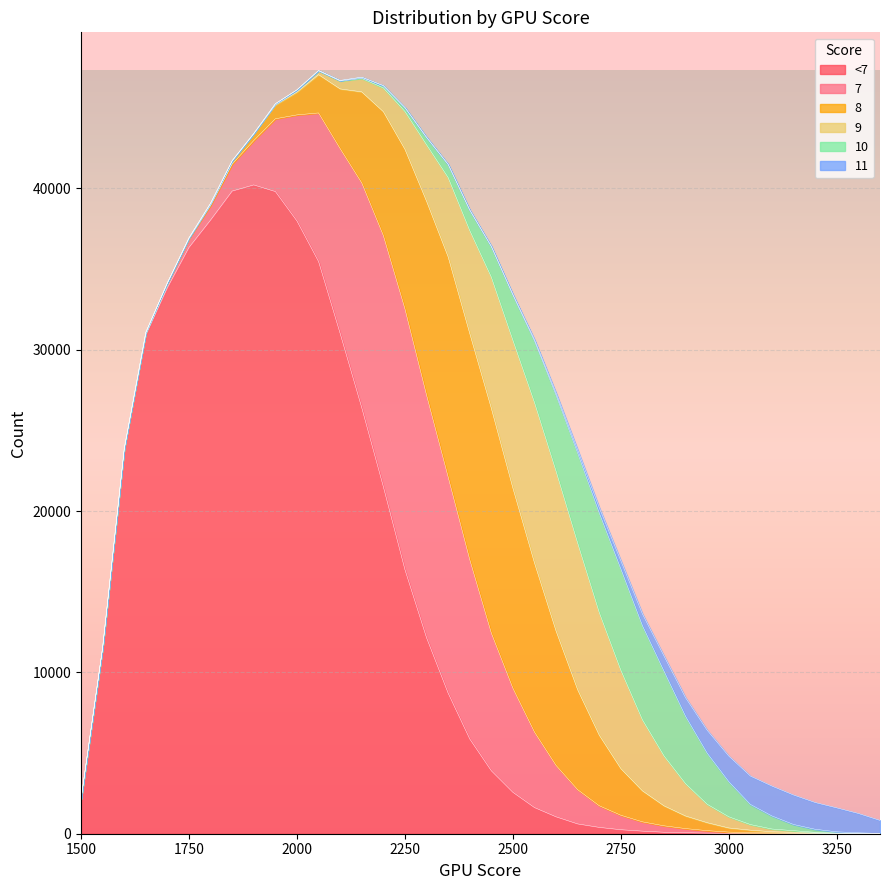

The value of <7 at 1550 is 3391. True or false?

False